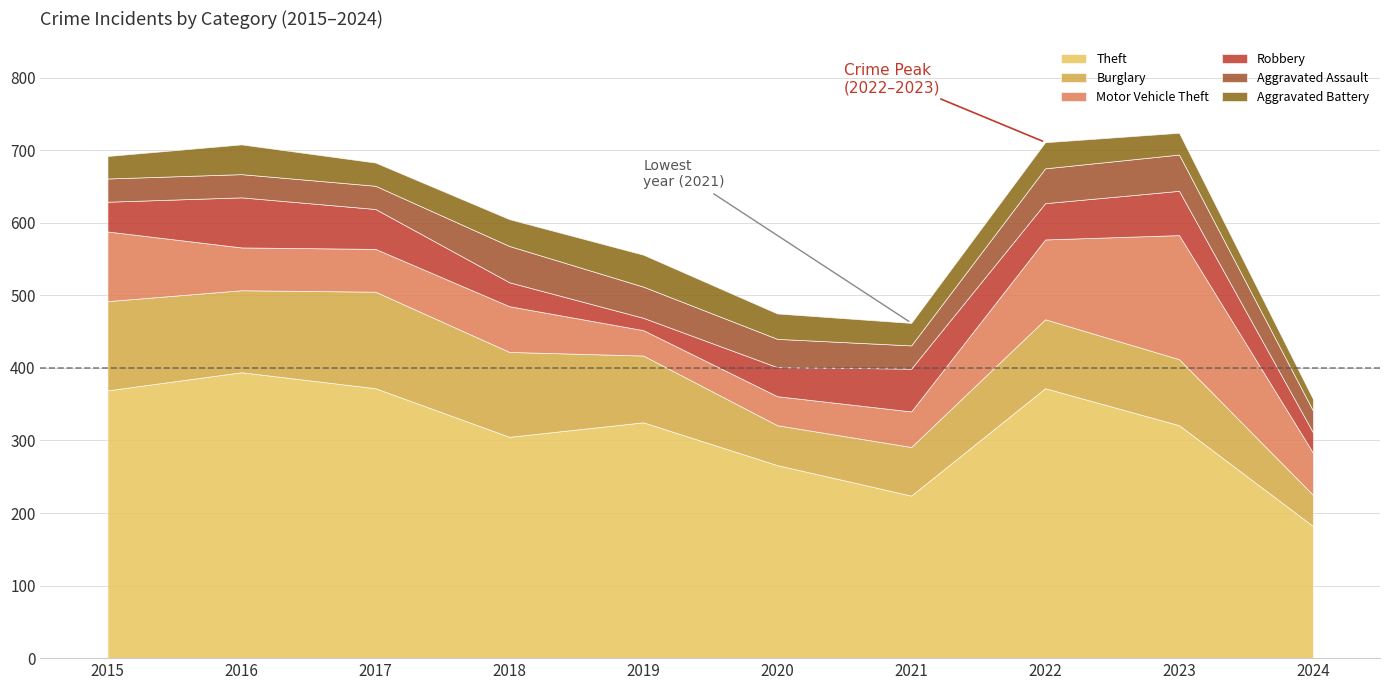

How many data points in Theft are above 325?

4